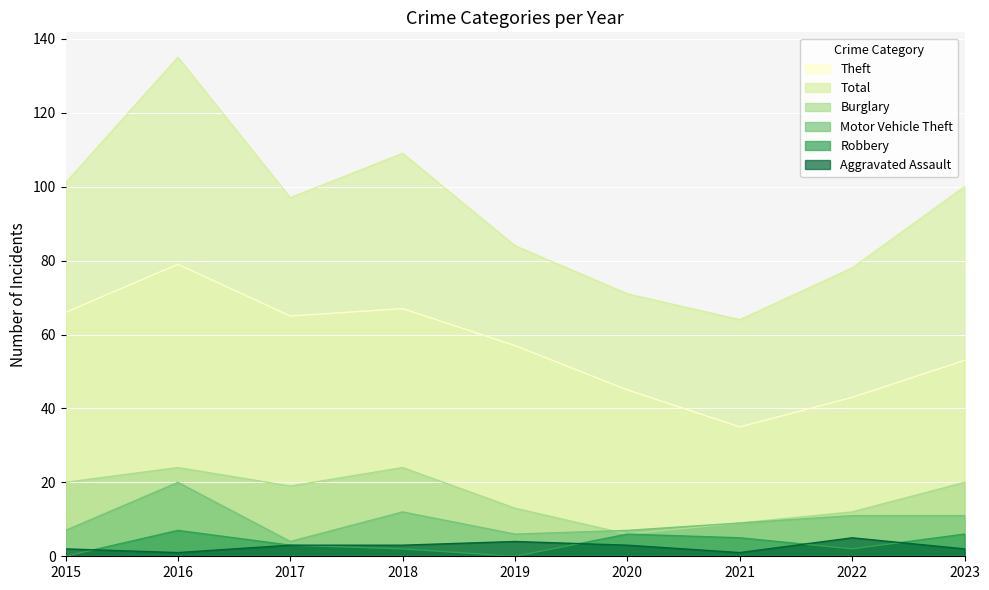

How many data points does each series have?

9